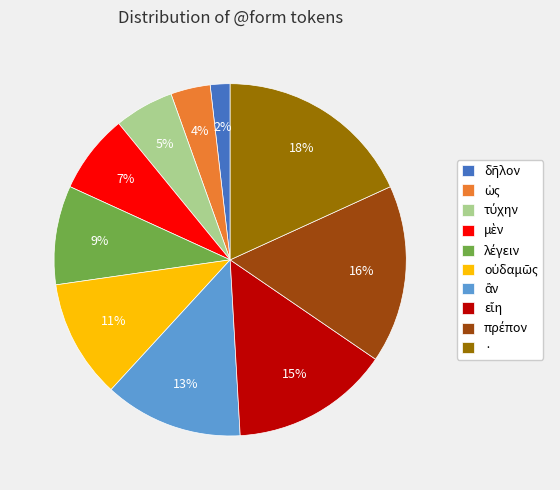

True or false: · accounts for 18% of the total.

True